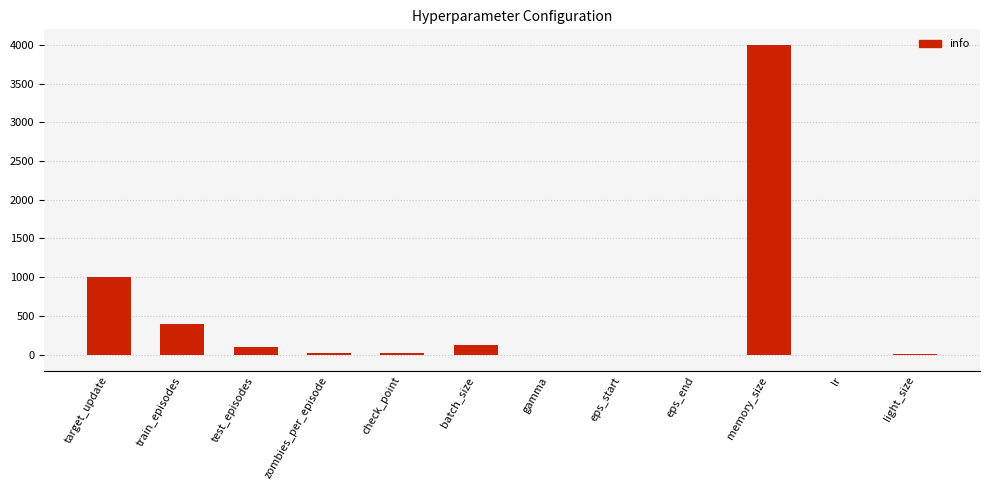

Read the value at target_update.

1000.0